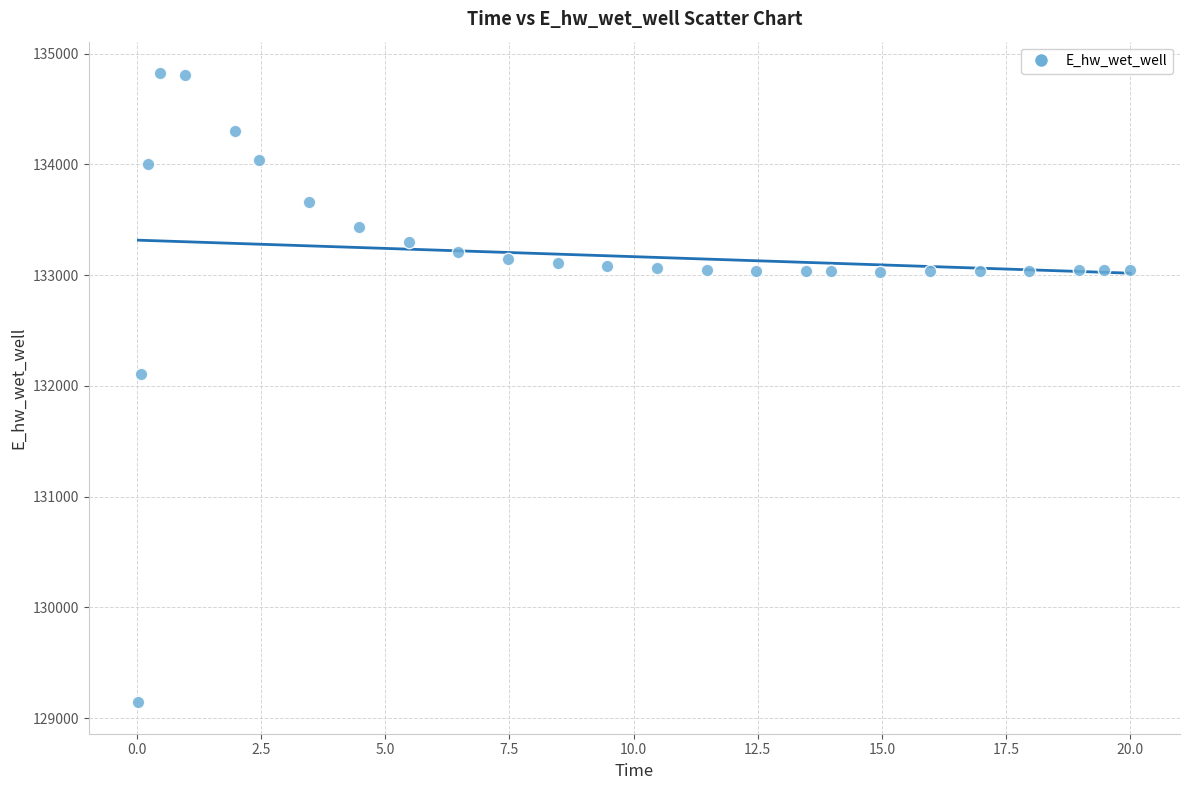

What Y value in the scatter plot is closest to 131984?

132108.2